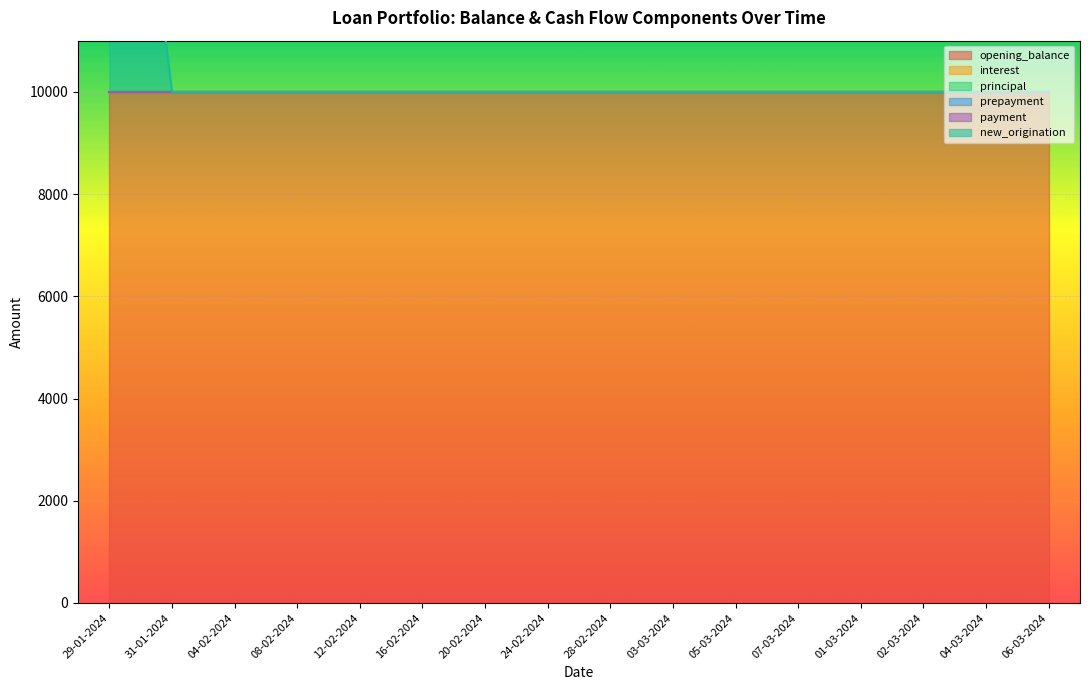

The principal series shows 0 at 31-01-2024. True or false?

True